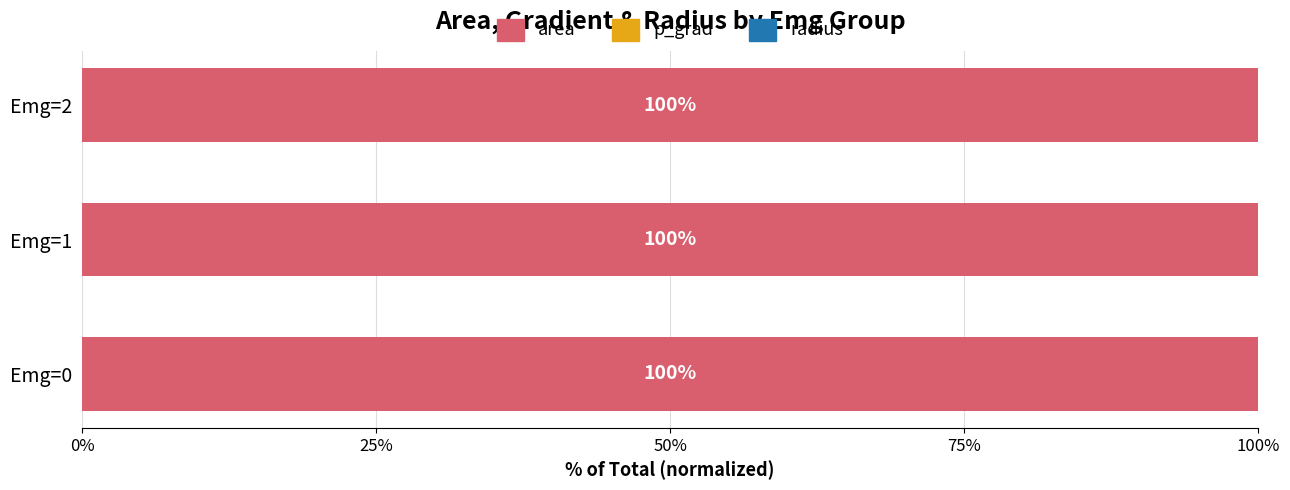

The value of area at Emg=2 is 99.9. True or false?

True